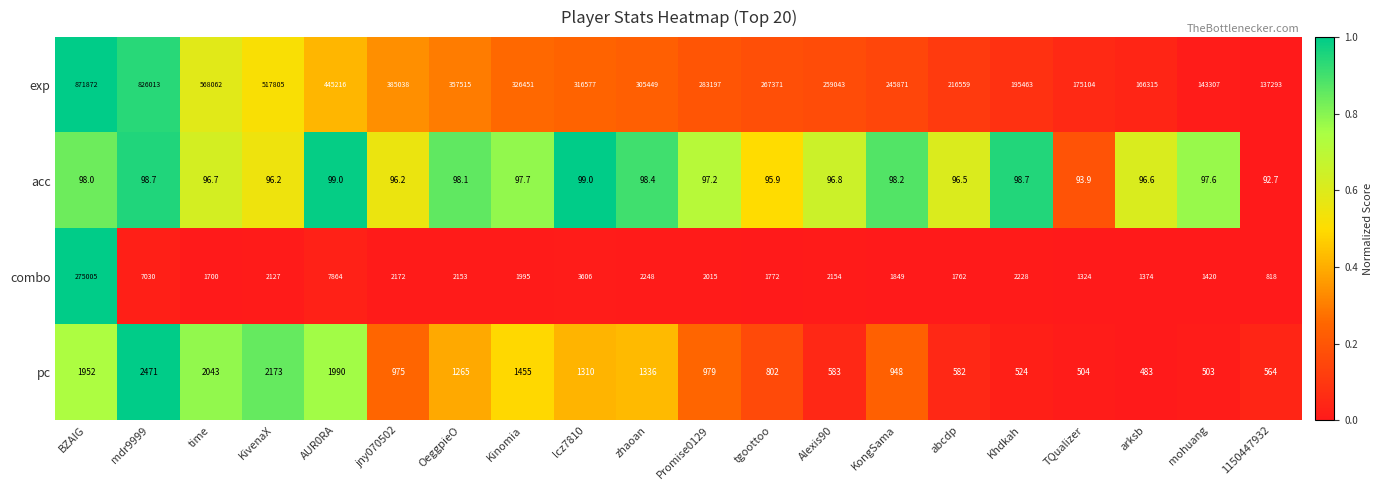

Which category has the lowest value in the exp series?

1150447932